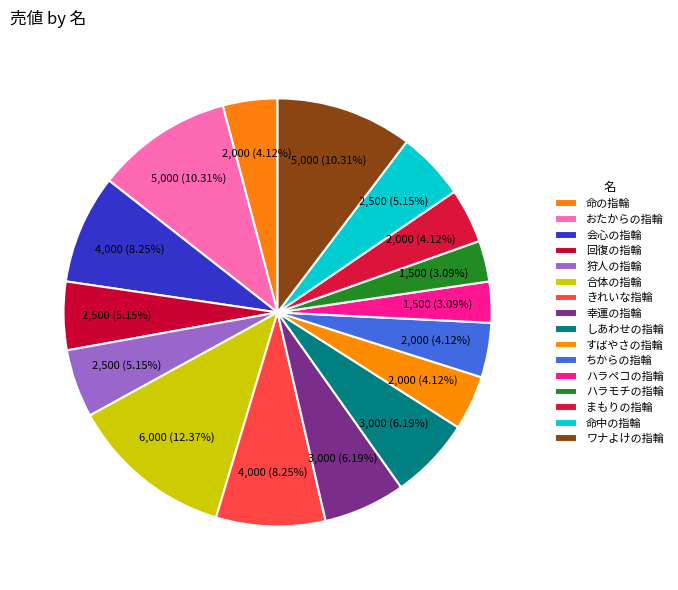

Between 会心の指輪 and おたからの指輪, which is larger?

おたからの指輪